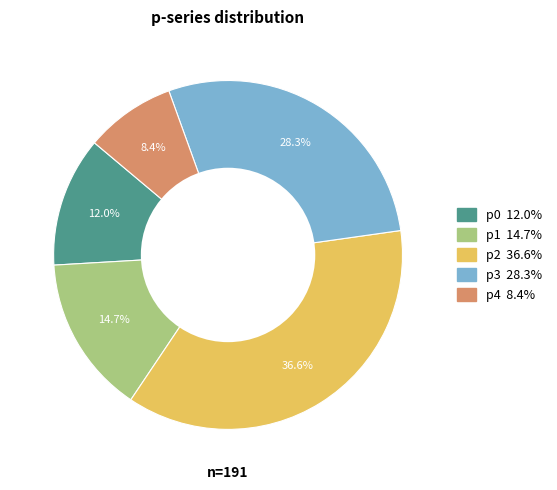

What is the smallest slice in the pie chart?

p4